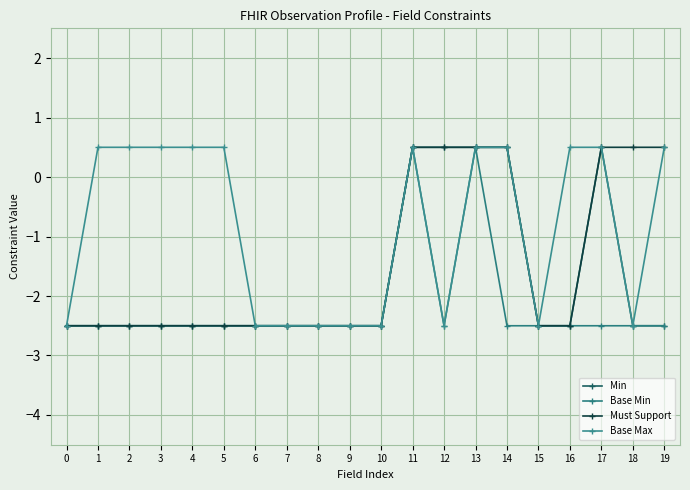

Is it true that Min equals -3.3 at 18?

False